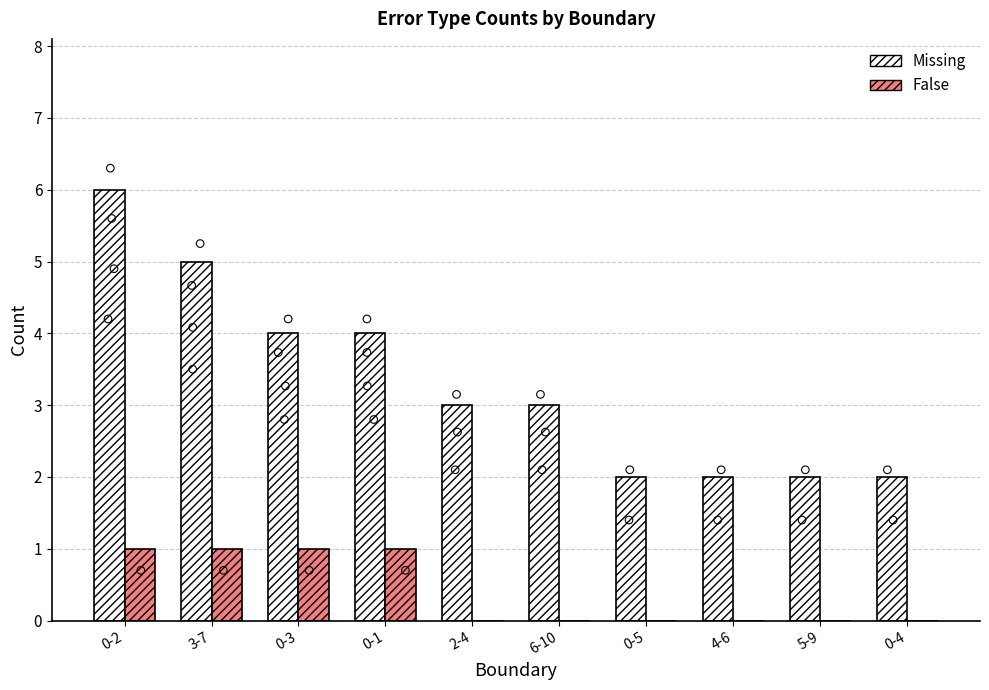

Which series has the largest Y range (max minus min)?

Missing